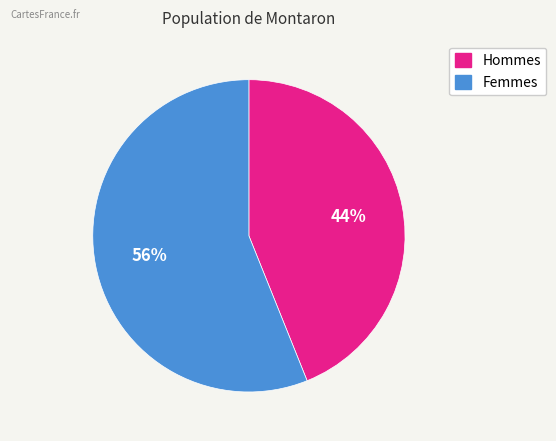

Is there a majority slice in this chart?

Yes